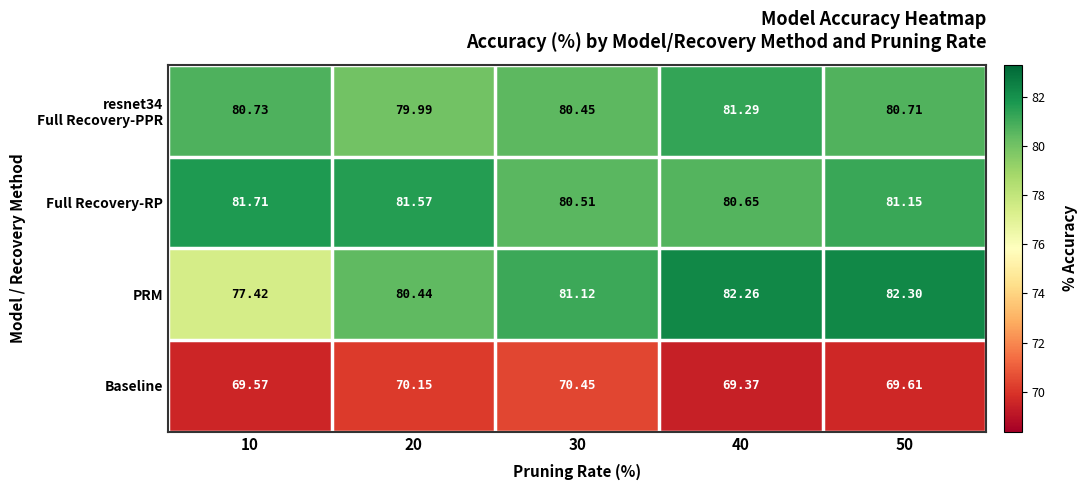

Between 30 and 40, which series saw the biggest shift?

PRM